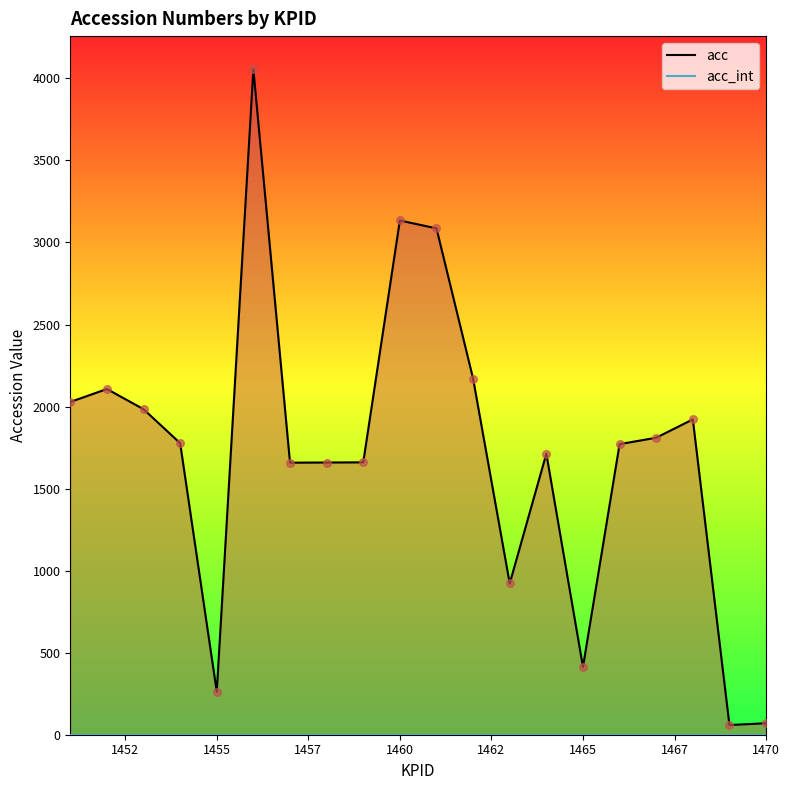

Which series has the widest spread of Y values?

acc